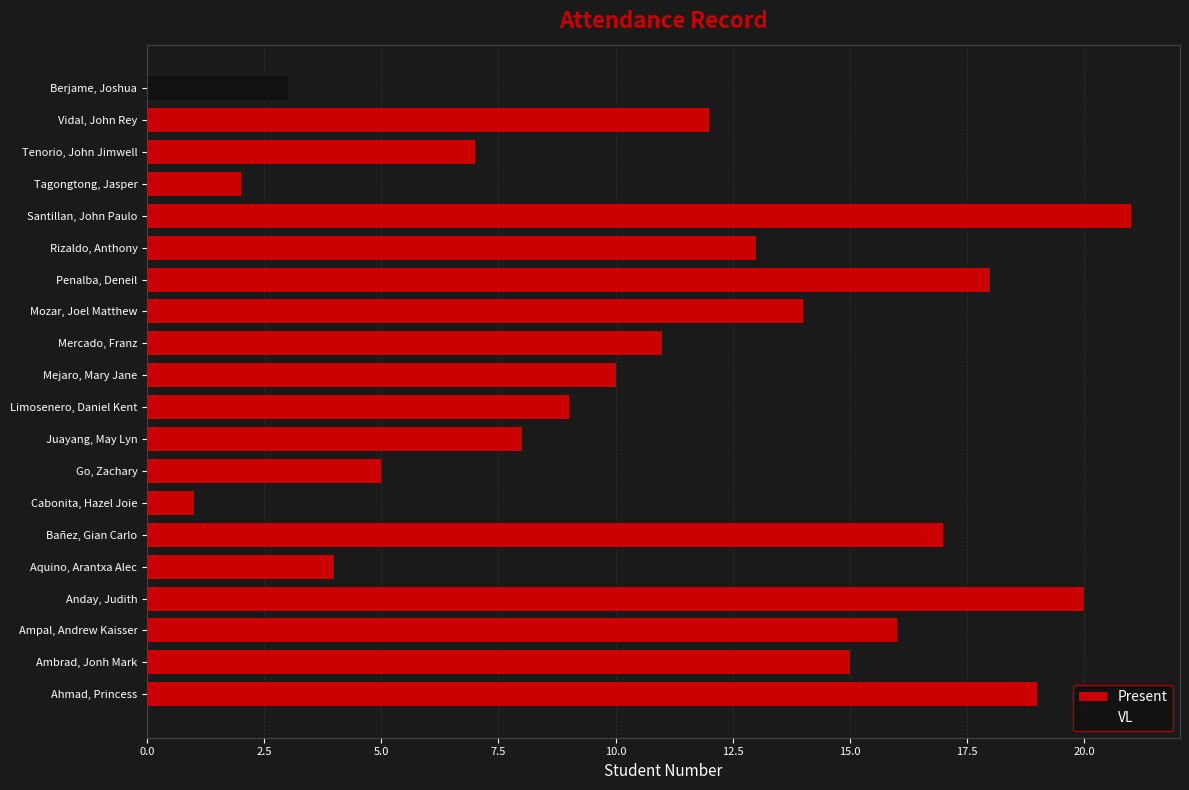

The value of Present at Ambrad, Jonh Mark is 15. True or false?

True